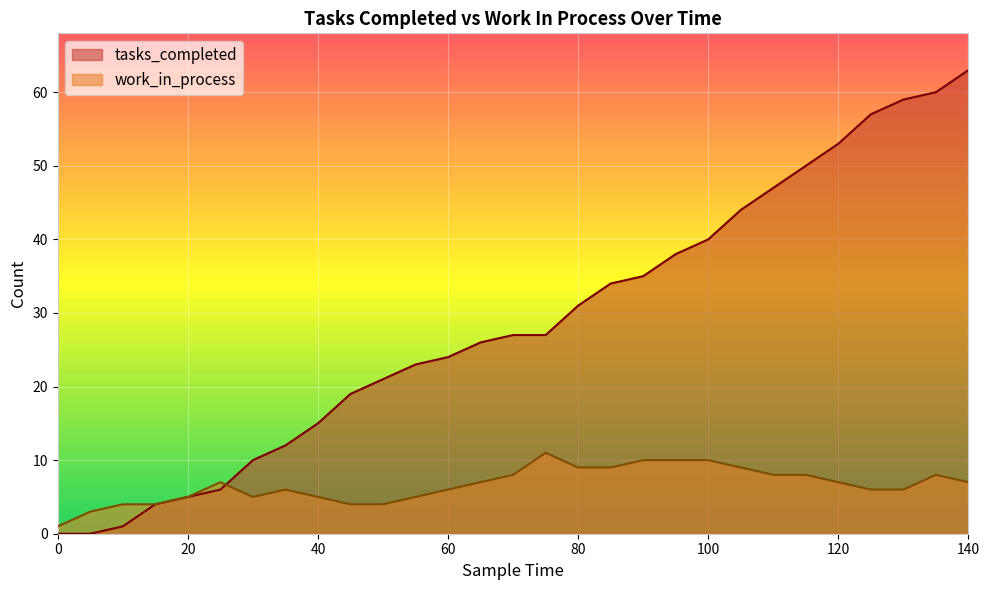

Reading right to left, what are all the values shown in this chart?

tasks_completed: 63	60	59	57	53	50	47	44	40	38	35	34	31	27	27	26	24	23	21	19	15	12	10	6	5	4	1	0	0
work_in_process: 7	8	6	6	7	8	8	9	10	10	10	9	9	11	8	7	6	5	4	4	5	6	5	7	5	4	4	3	1